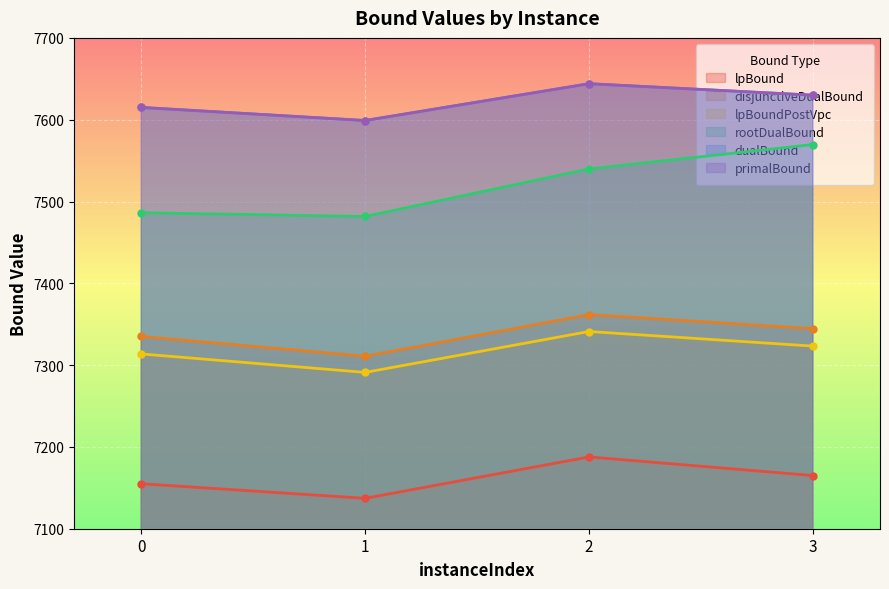

True or false: lpBound has a value of 11946.1 at 1.

False